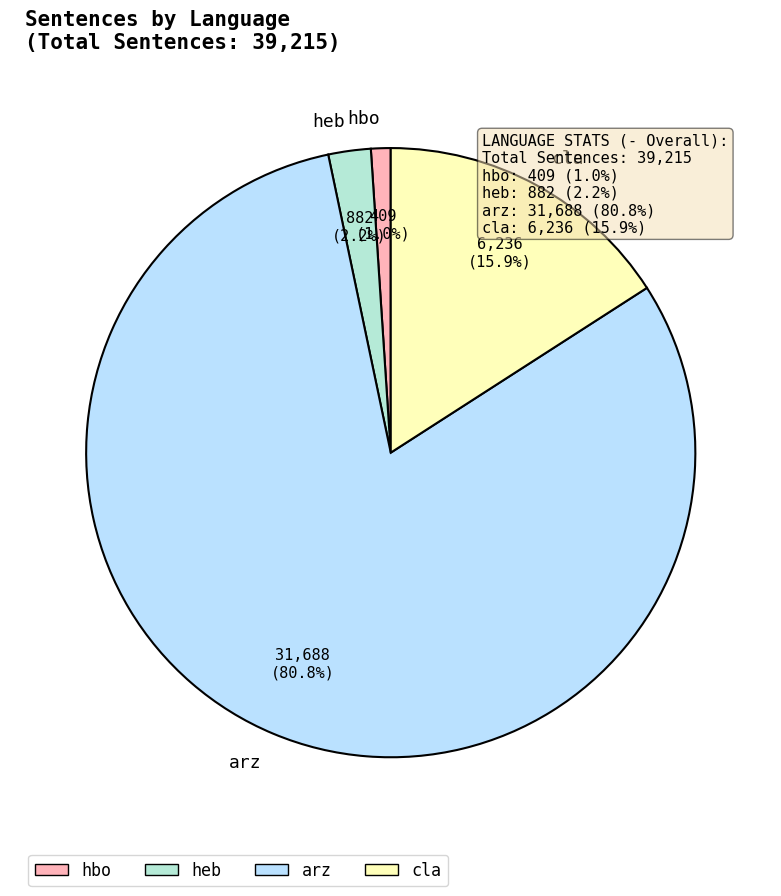

Count the number of slices in the pie.

4